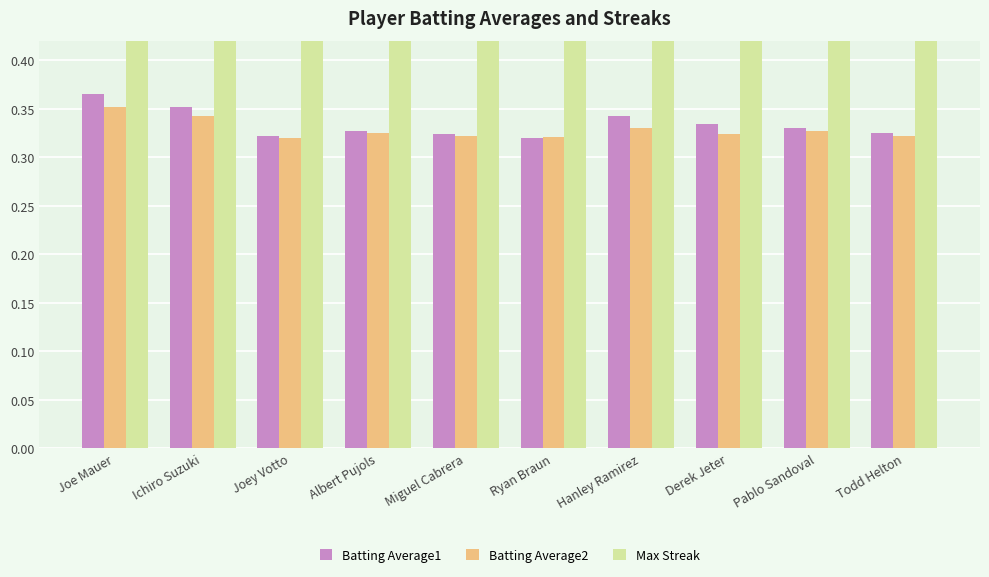

At Joey Votto, list the series in order from smallest to largest.

Batting Average2, Batting Average1, Max Streak